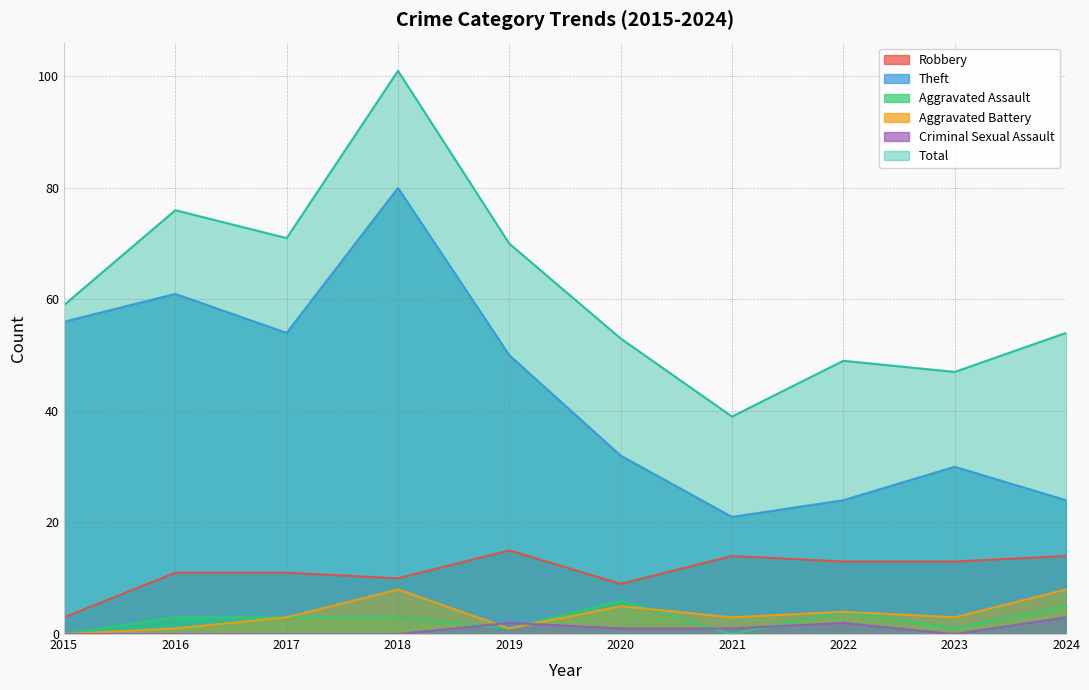

Count the number of categories in the chart.

10